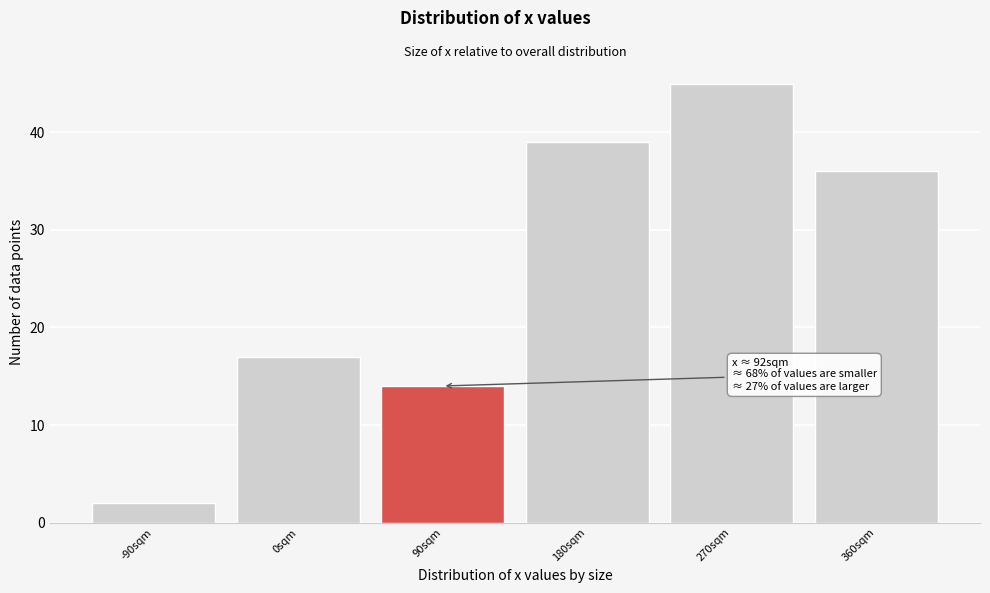

Reading left to right, extract all data points from this chart.

-90sqm=2	0sqm=17	90sqm=14	180sqm=39	270sqm=45	360sqm=36